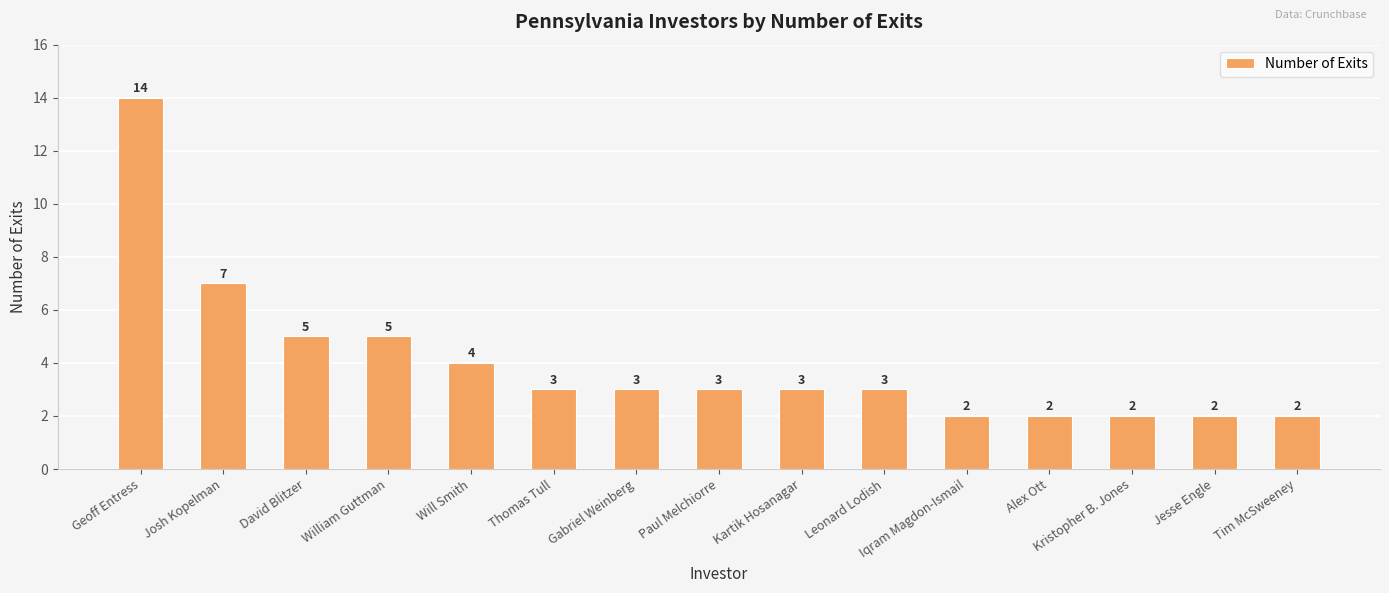

Where does the data first go above 3?

Geoff Entress